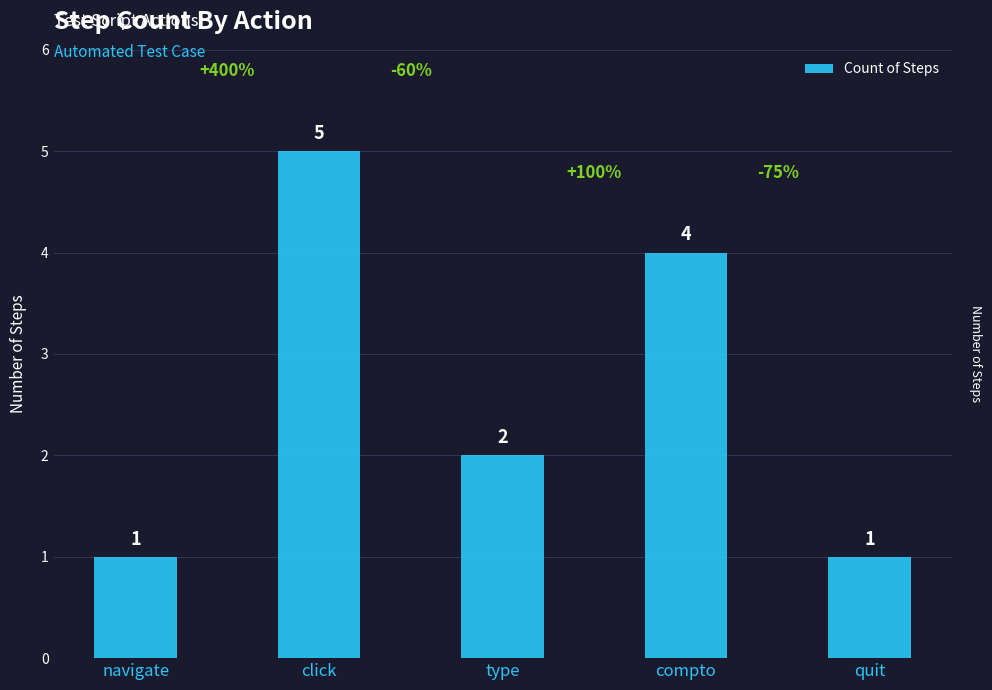

What is the sum of the values at navigate and quit?

2